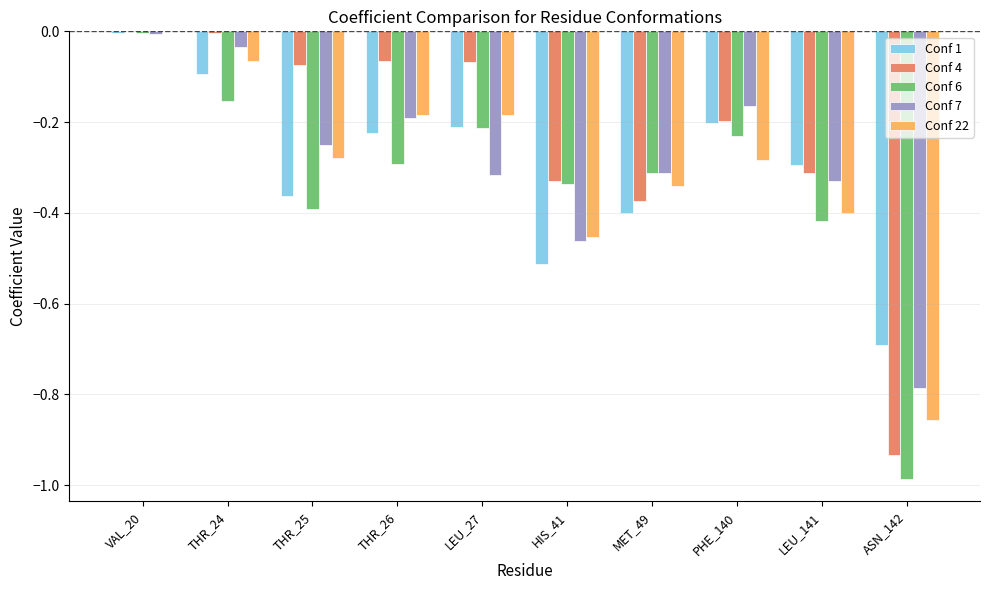

How many categories are shown in the chart?

10